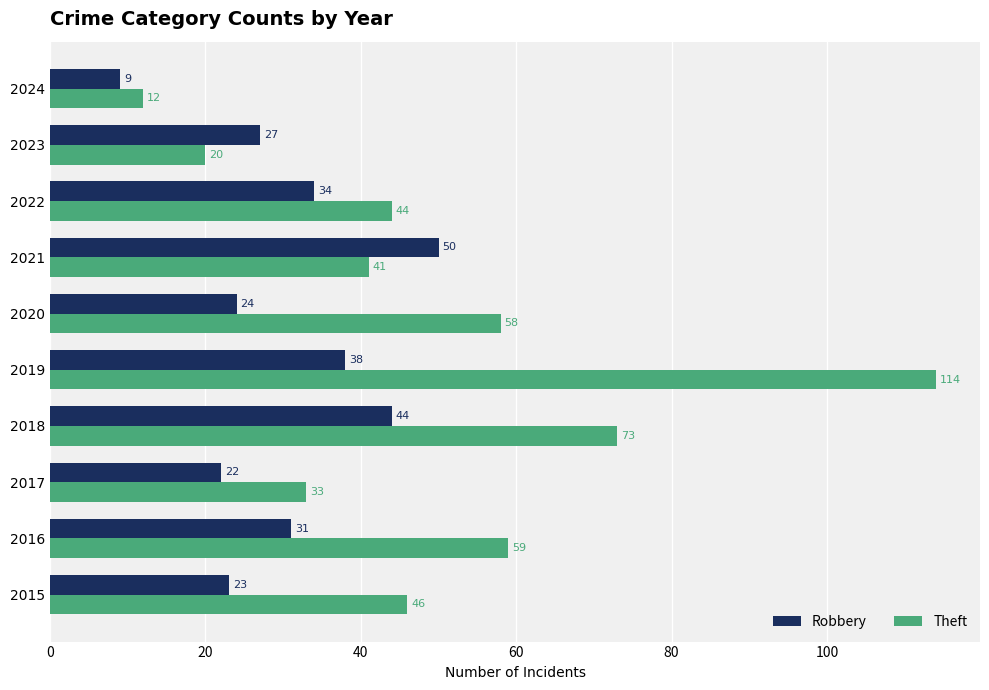

Which label corresponds to the smallest value in the chart?

2024